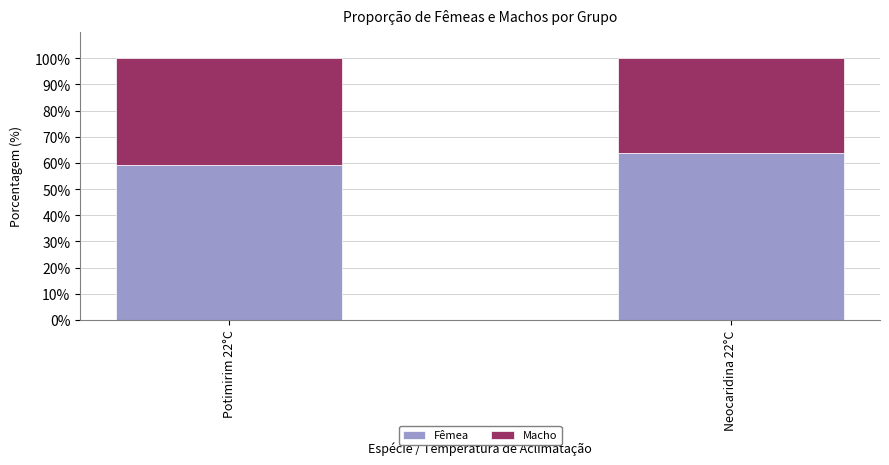

List the labels in order of Fêmea value, smallest first.

Potimirim 22°C, Neocaridina 22°C